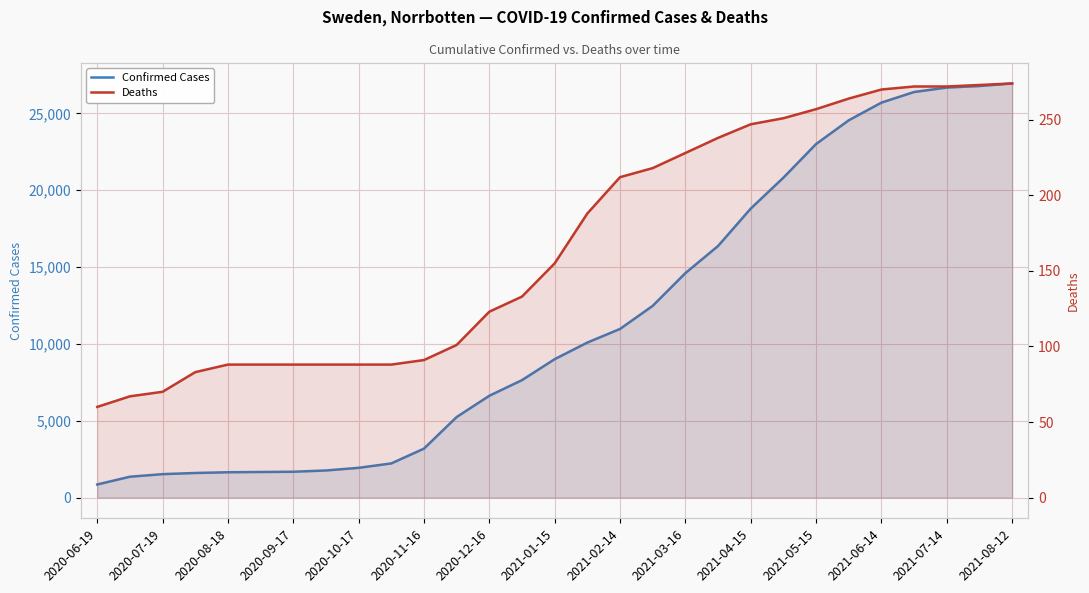

What is the difference between the maximum and minimum values in the Deaths series?

214